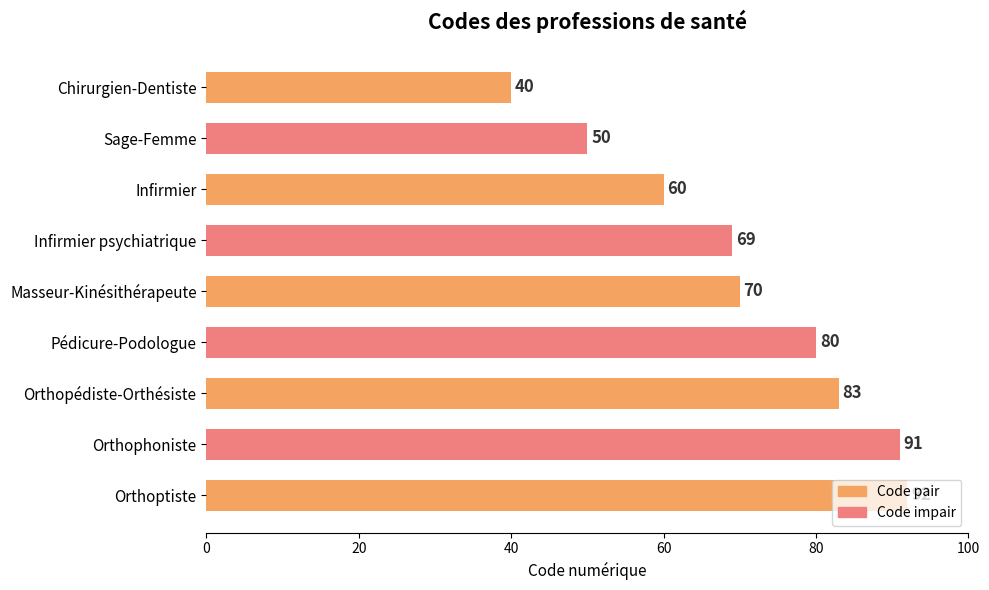

What is the change in value from Infirmier psychiatrique to Masseur-Kinésithérapeute?

+1